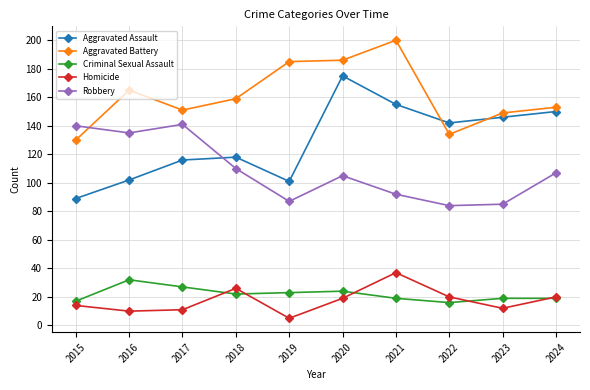

Reading right to left, what are all the values shown in this chart?

Aggravated Assault: 2024=150	2023=146	2022=142	2021=155	2020=175	2019=101	2018=118	2017=116	2016=102	2015=89
Aggravated Battery: 2024=153	2023=149	2022=134	2021=200	2020=186	2019=185	2018=159	2017=151	2016=165	2015=130
Criminal Sexual Assault: 2024=19	2023=19	2022=16	2021=19	2020=24	2019=23	2018=22	2017=27	2016=32	2015=17
Homicide: 2024=20	2023=12	2022=20	2021=37	2020=19	2019=5	2018=26	2017=11	2016=10	2015=14
Robbery: 2024=107	2023=85	2022=84	2021=92	2020=105	2019=87	2018=110	2017=141	2016=135	2015=140